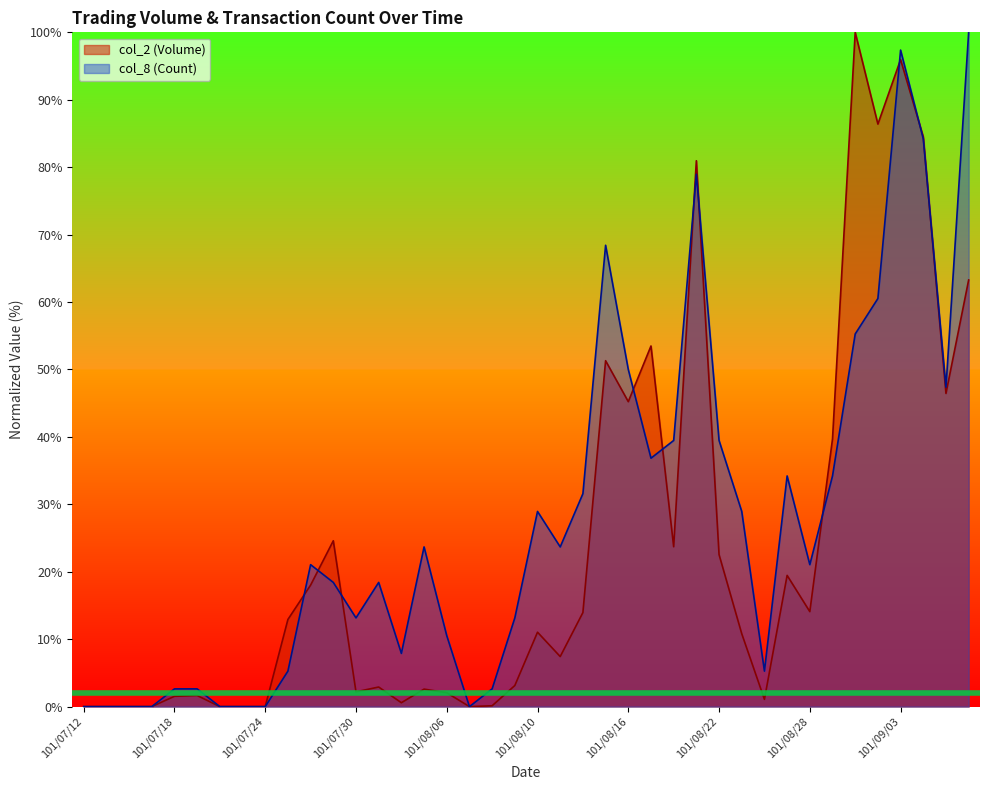

What value does the col_2 (Volume) series have at 101/08/17?

53.5